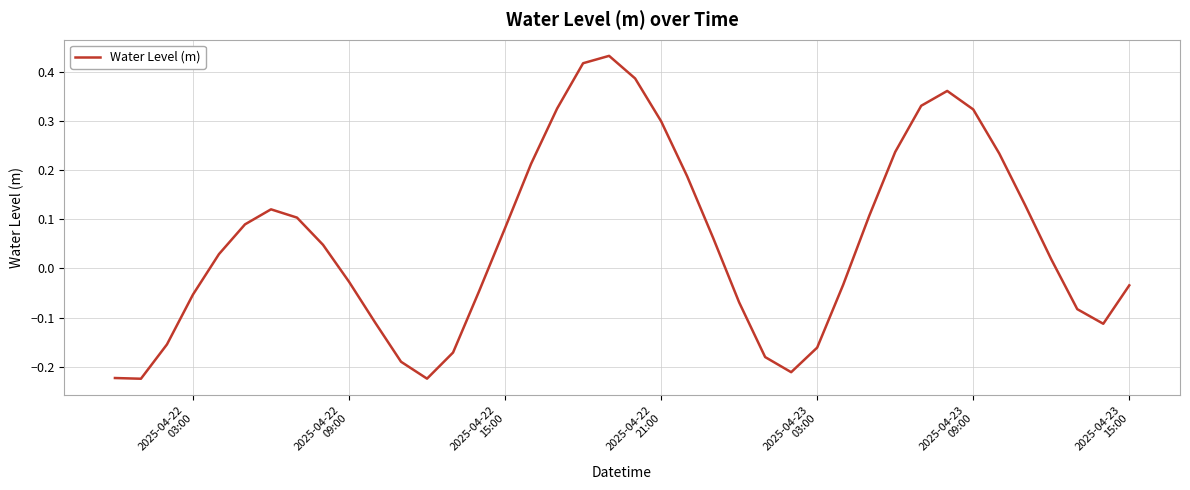

What is the difference between the maximum and minimum values?

0.7